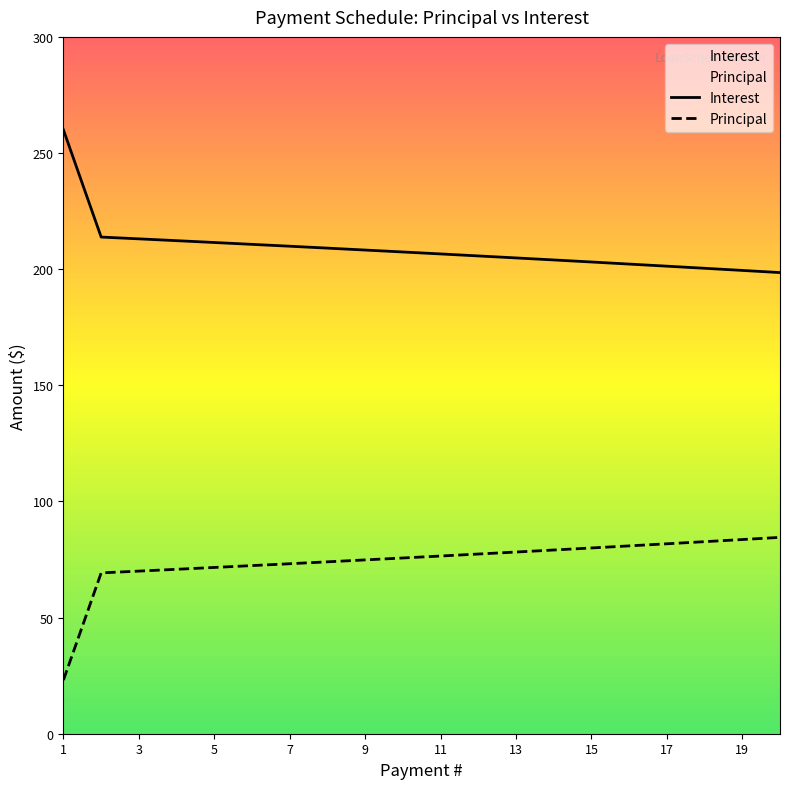

What is the sum of the Interest values at 14 and 9?

412.2